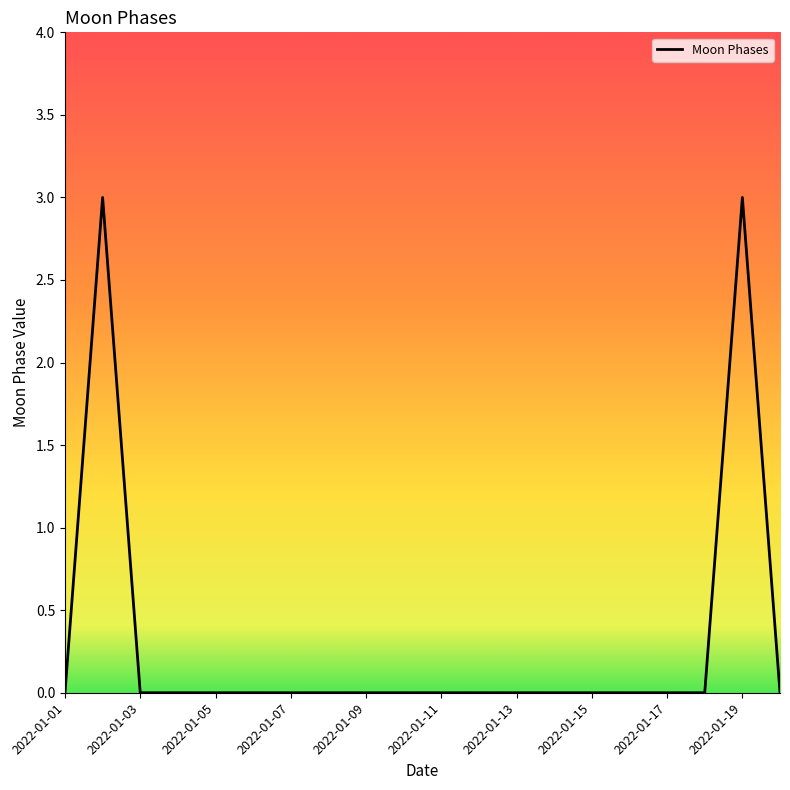

What is the greatest value displayed?

3